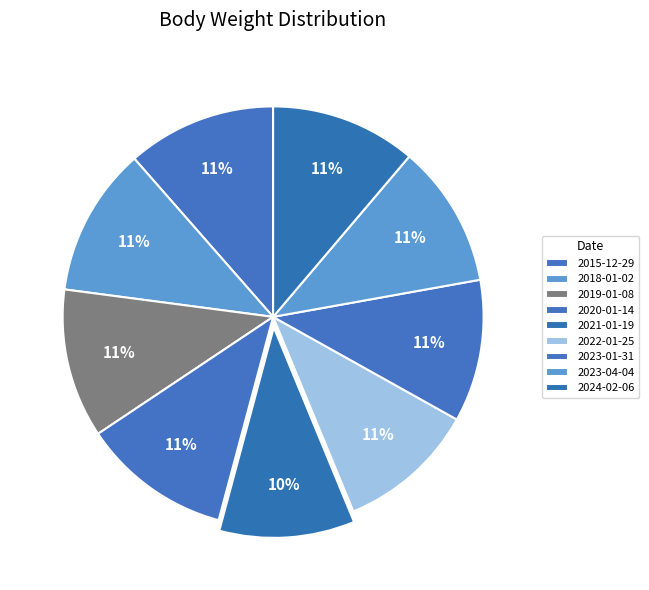

Is there a majority slice in this chart?

No